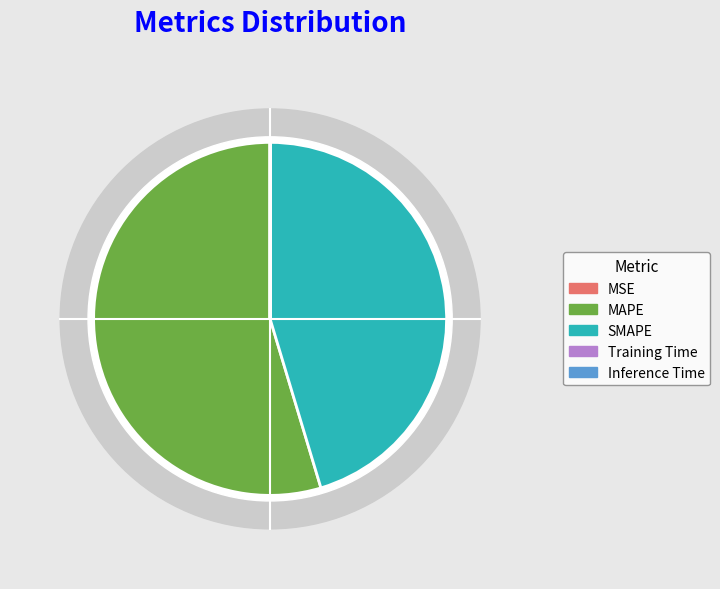

The MSE slice represents 1% of the pie. True or false?

False